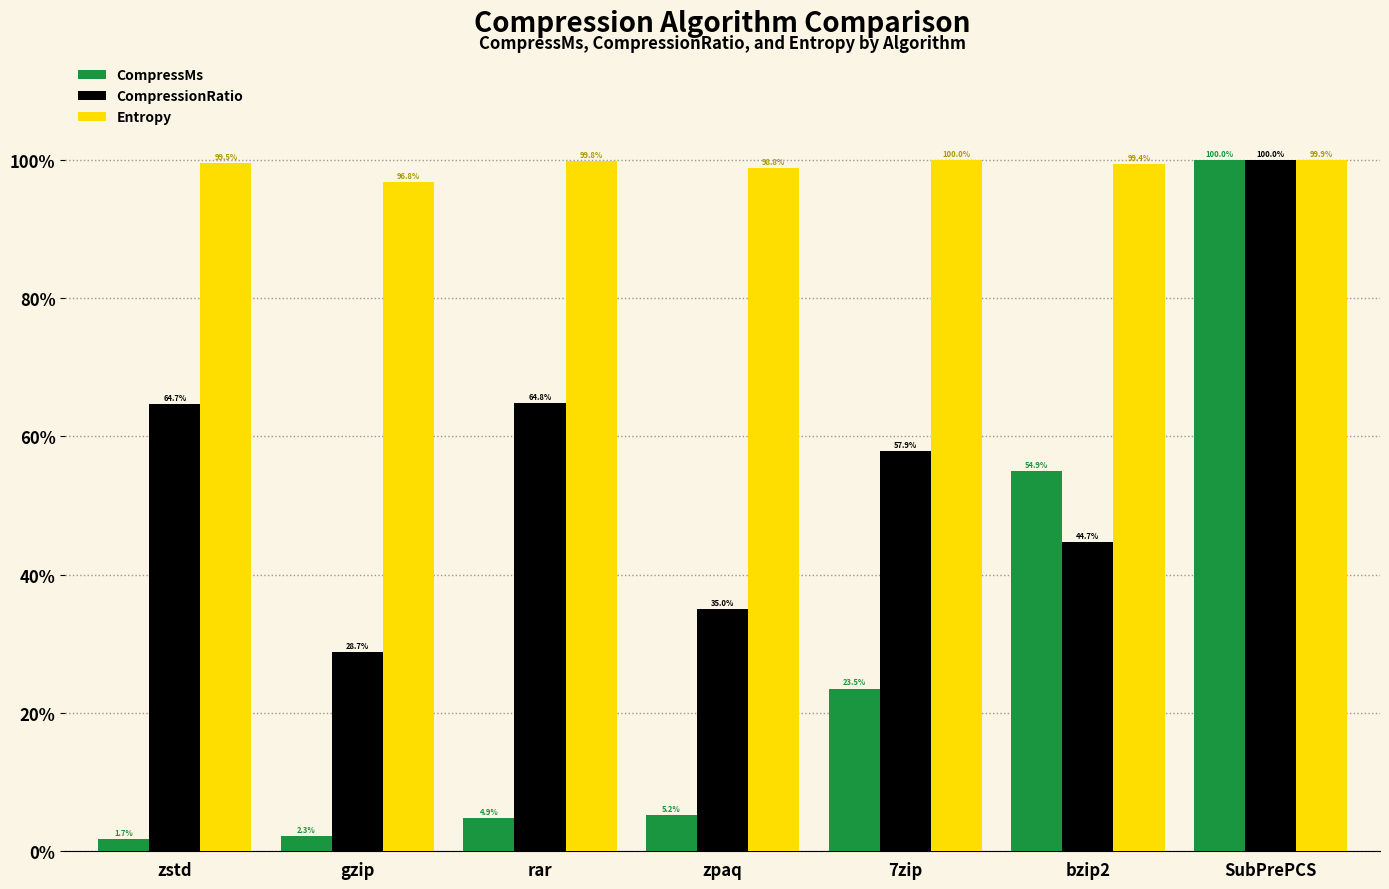

Reading left to right, transcribe all the data shown in this chart.

CompressMs: zstd=1.7	gzip=2.3	rar=4.9	zpaq=5.2	7zip=23.5	bzip2=54.9	SubPrePCS=100.0
CompressionRatio: zstd=64.7	gzip=28.7	rar=64.8	zpaq=35.0	7zip=57.9	bzip2=44.7	SubPrePCS=100.0
Entropy: zstd=99.5	gzip=96.8	rar=99.8	zpaq=98.8	7zip=100.0	bzip2=99.4	SubPrePCS=99.9